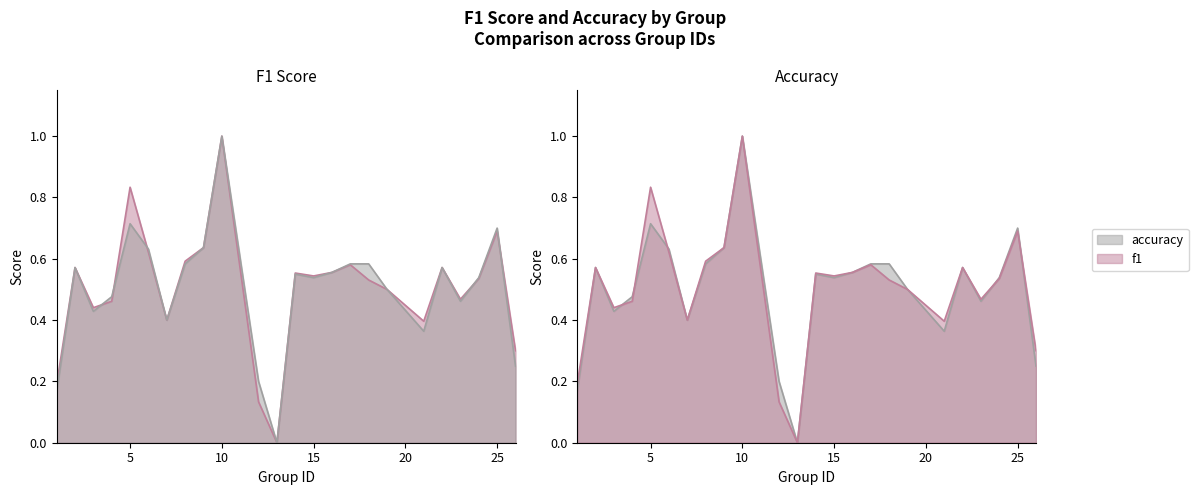

Is the value of accuracy at 25 greater than the value of f1 at 18?

Yes